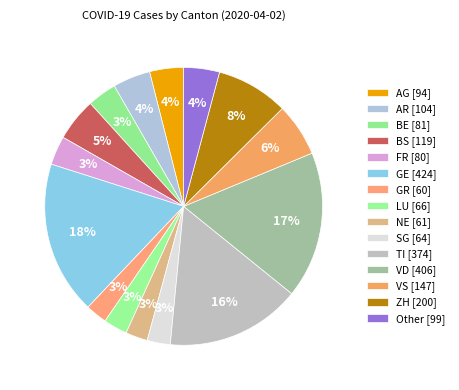

Count the number of slices in the pie.

15